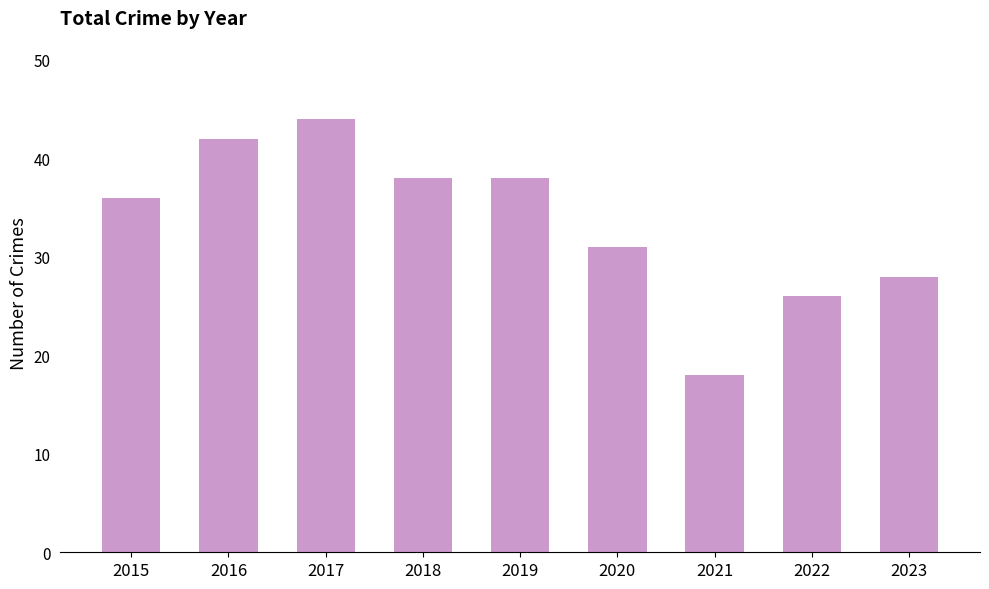

What value does the data have at 2015?

36